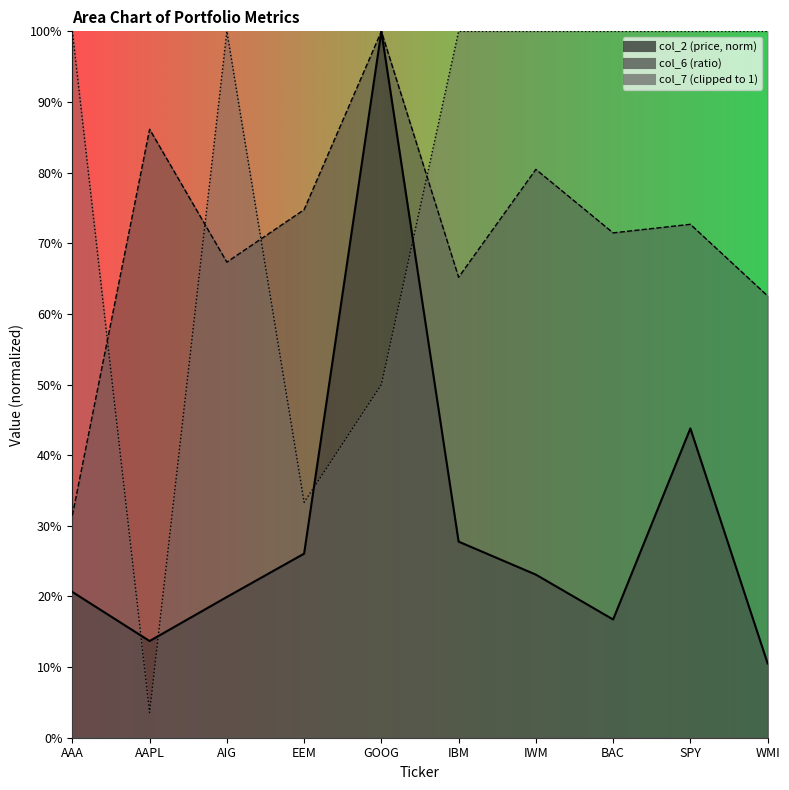

What is the difference between the maximum and minimum values in the col_2 series?

0.9